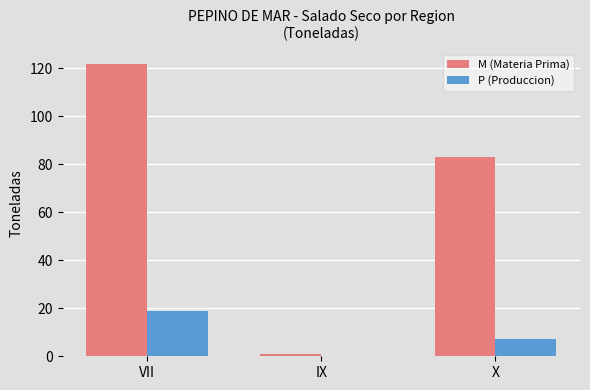

Is it true that P (Produccion) equals 10 at VII?

False